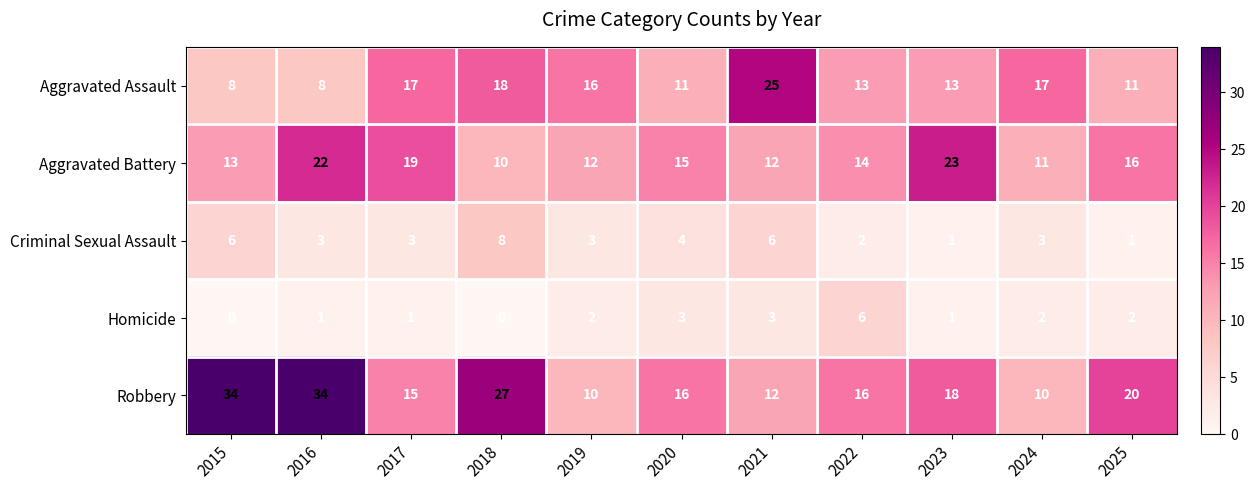

At 2018, list the series in order from largest to smallest.

Robbery, Aggravated Assault, Aggravated Battery, Criminal Sexual Assault, Homicide